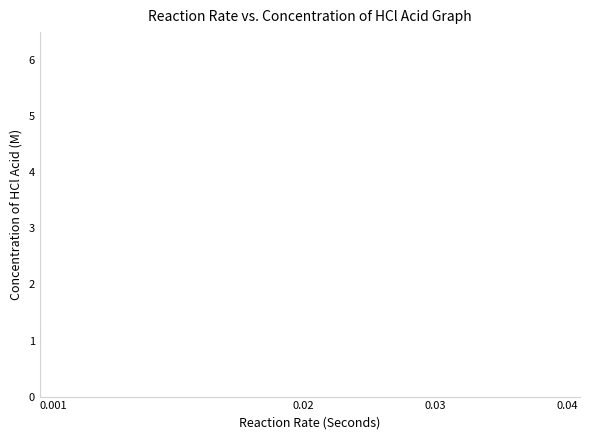

What is the smallest value displayed?

0.5